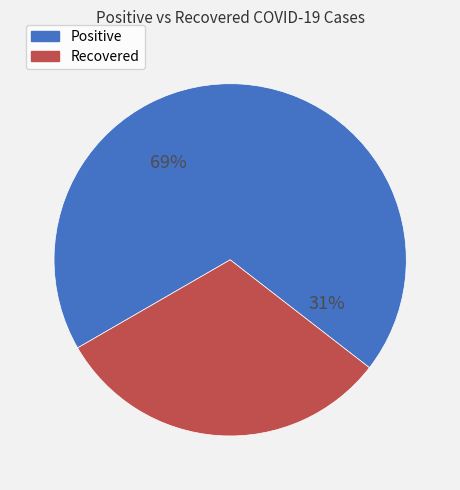

To the nearest percent, what portion does positive represent?

69%